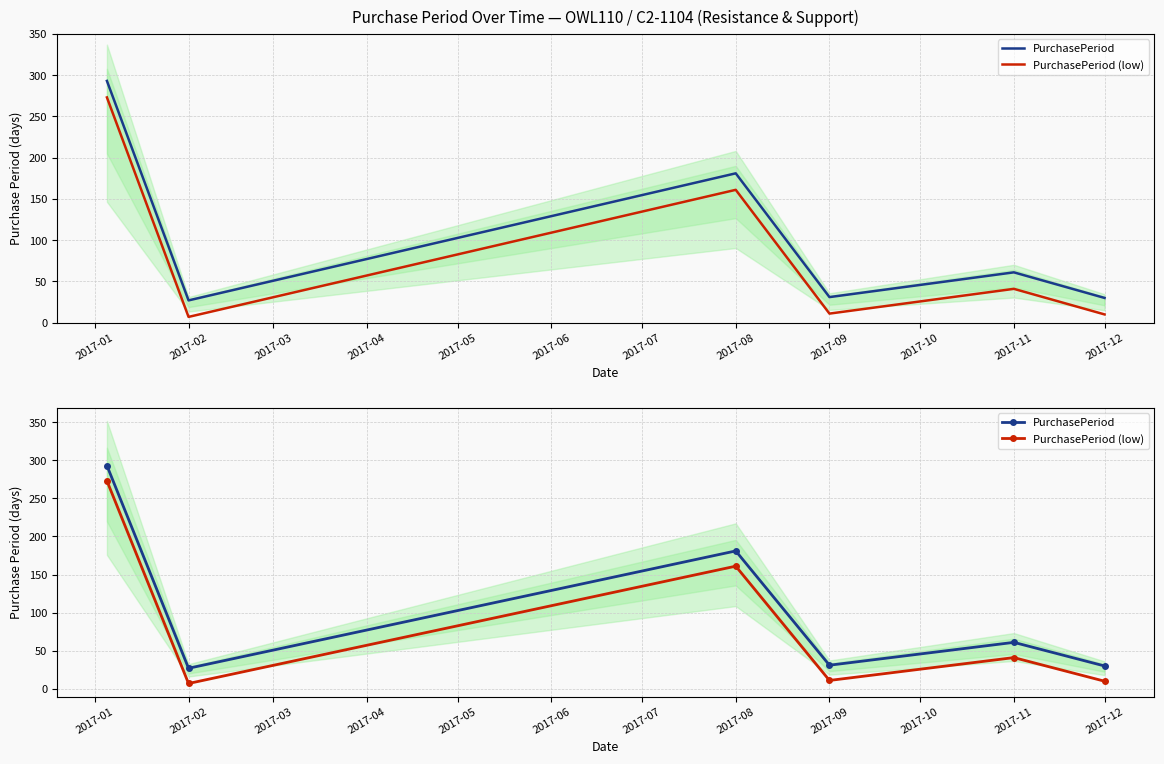

How many values in the PurchasePeriod (low) series are below 41?

3